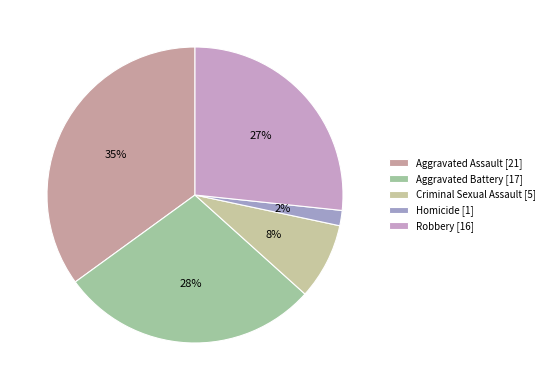

Count the number of slices in the pie.

5